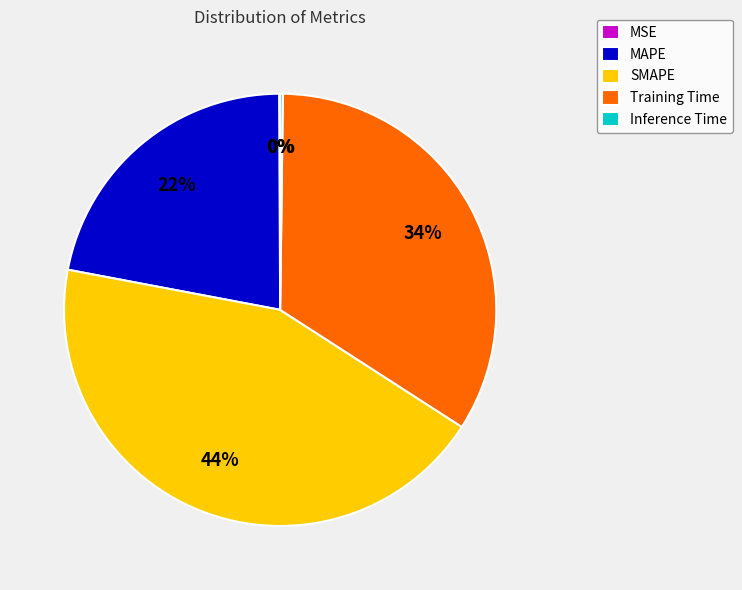

Which slice is the largest?

SMAPE